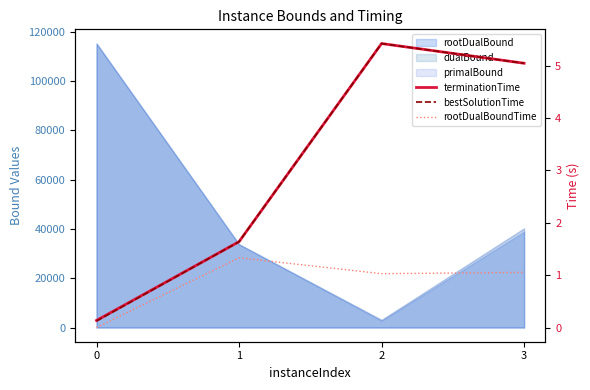

What value does the rootDualBoundTime series have at 2?

1.0